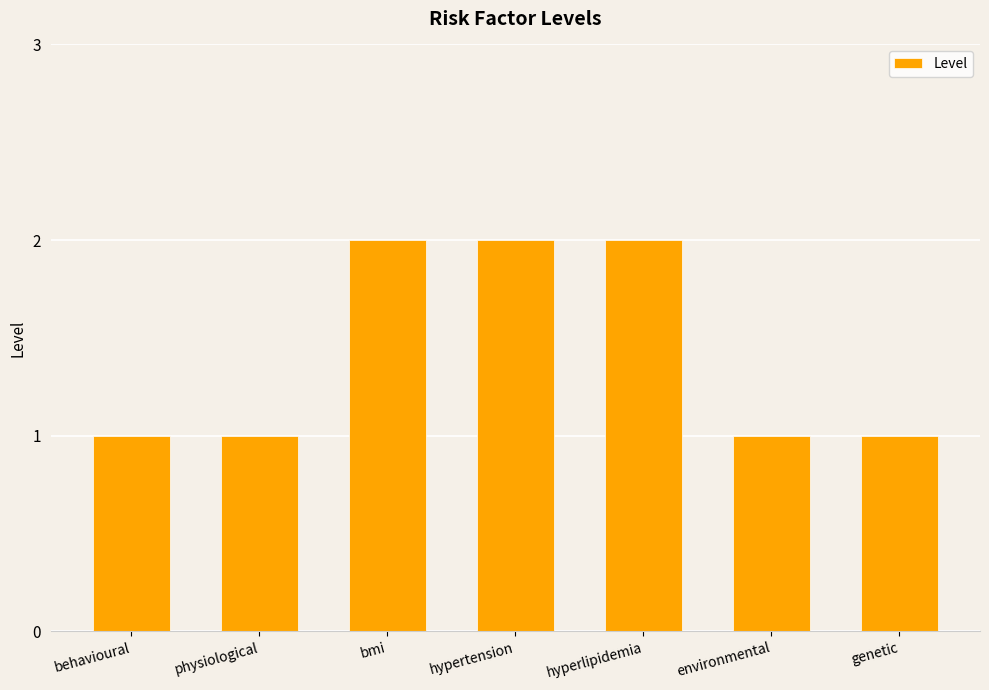

What is the sum of all values?

10